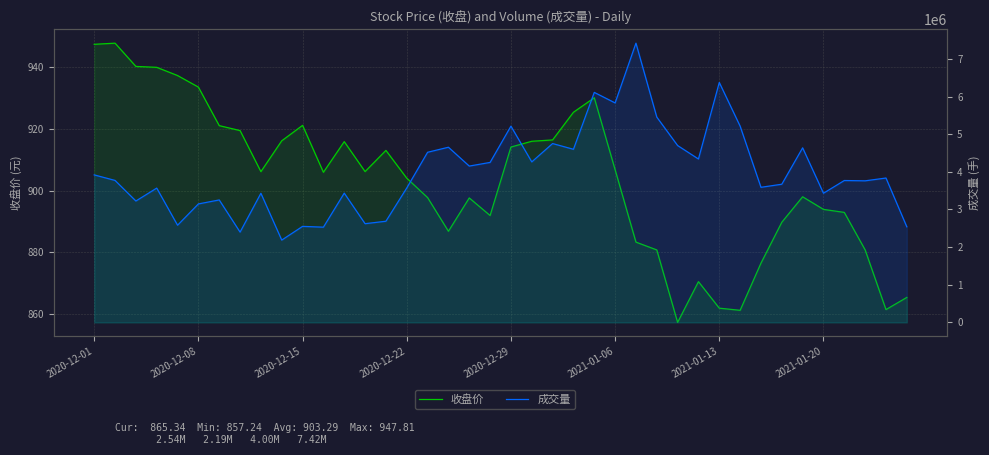

Between 31 and 22, which is larger?

22